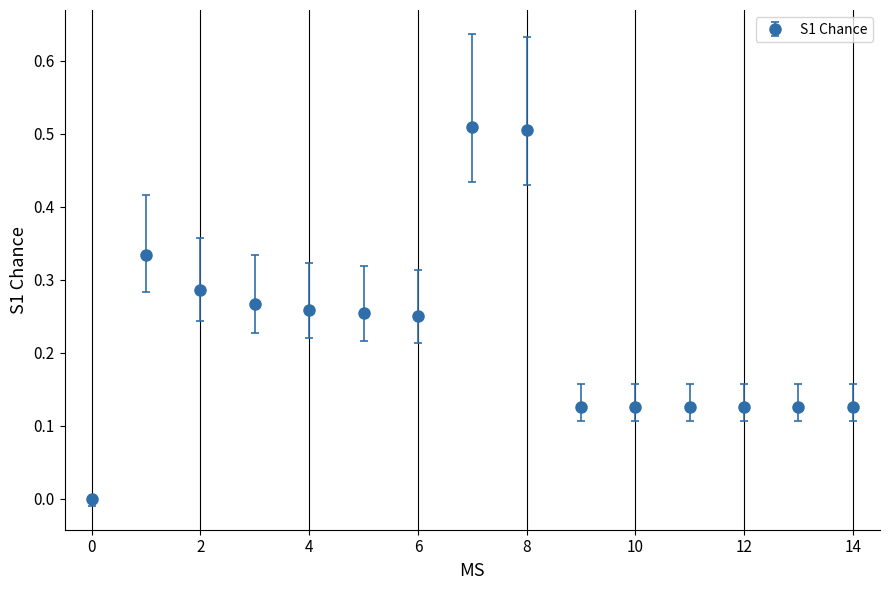

What is the sum of all values?

3.4